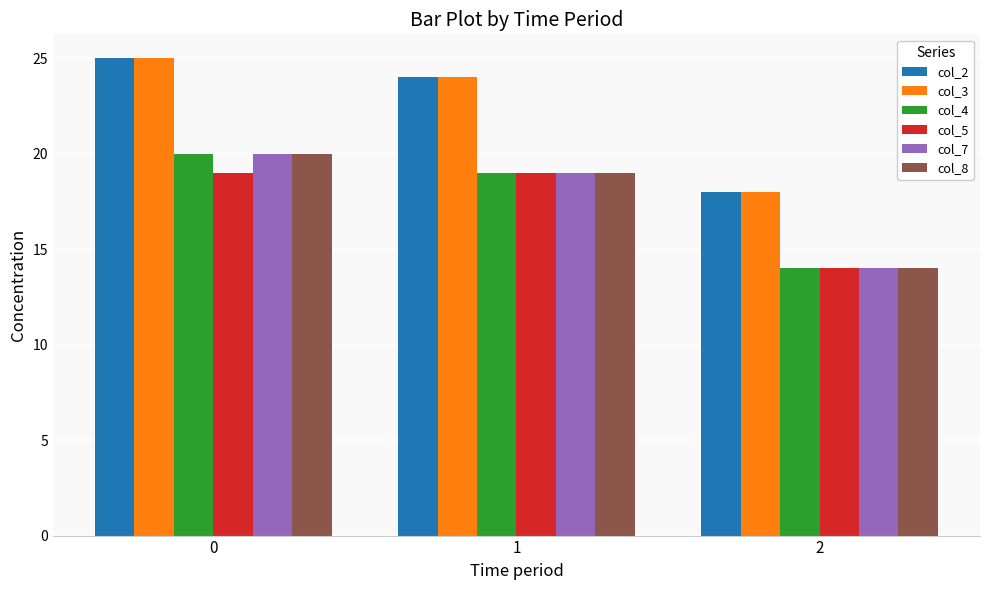

List the labels in order of col_7 value, largest first.

0, 1, 2